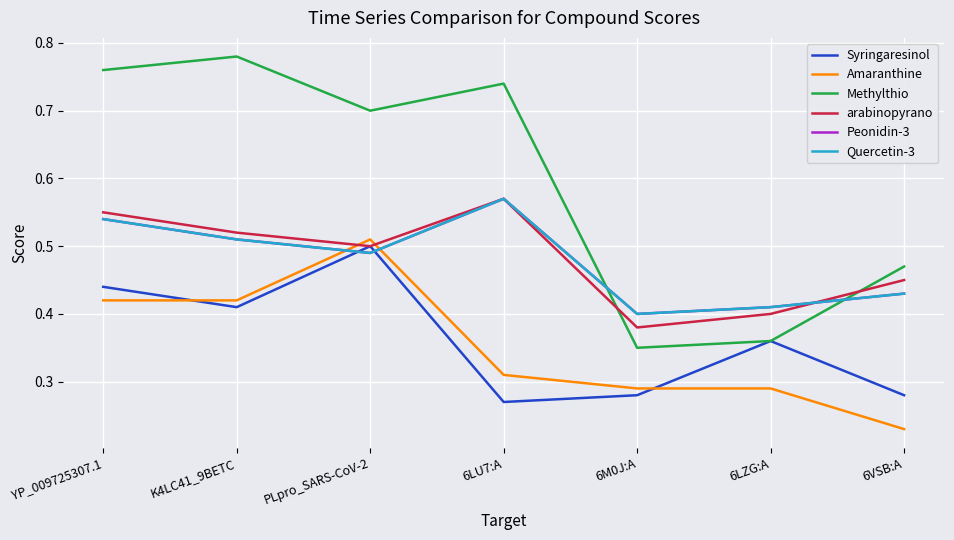

Does the chart display data point markers on the line(s)?

No